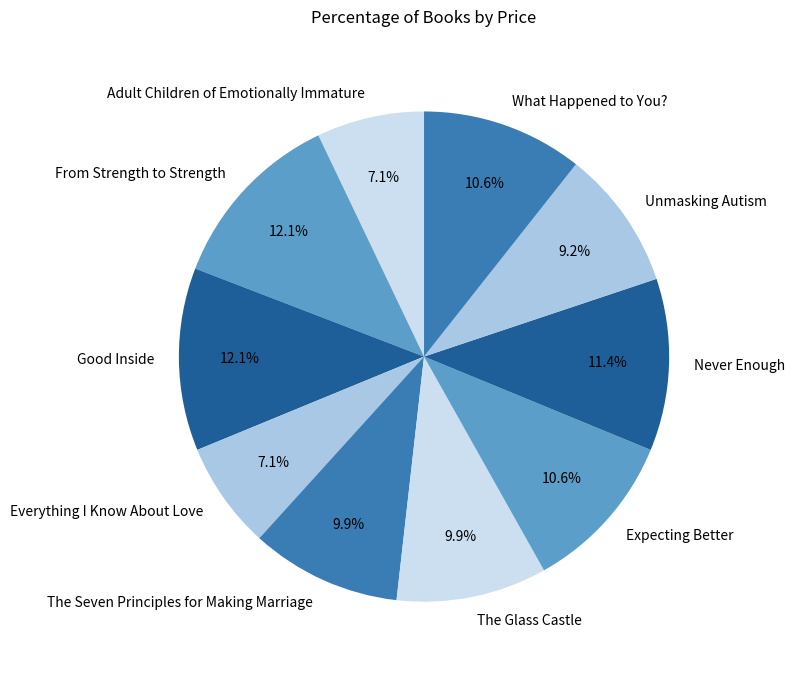

What percentage is the The Seven Principles for Making Marriage slice, to the nearest percent?

10%